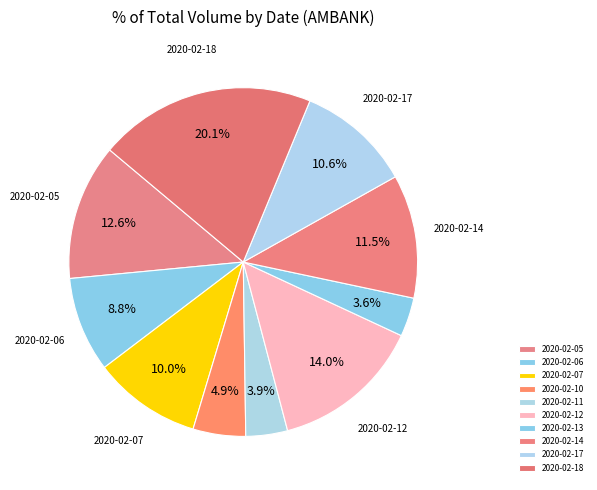

What portion of the pie excludes 2020-02-12?

86.0%